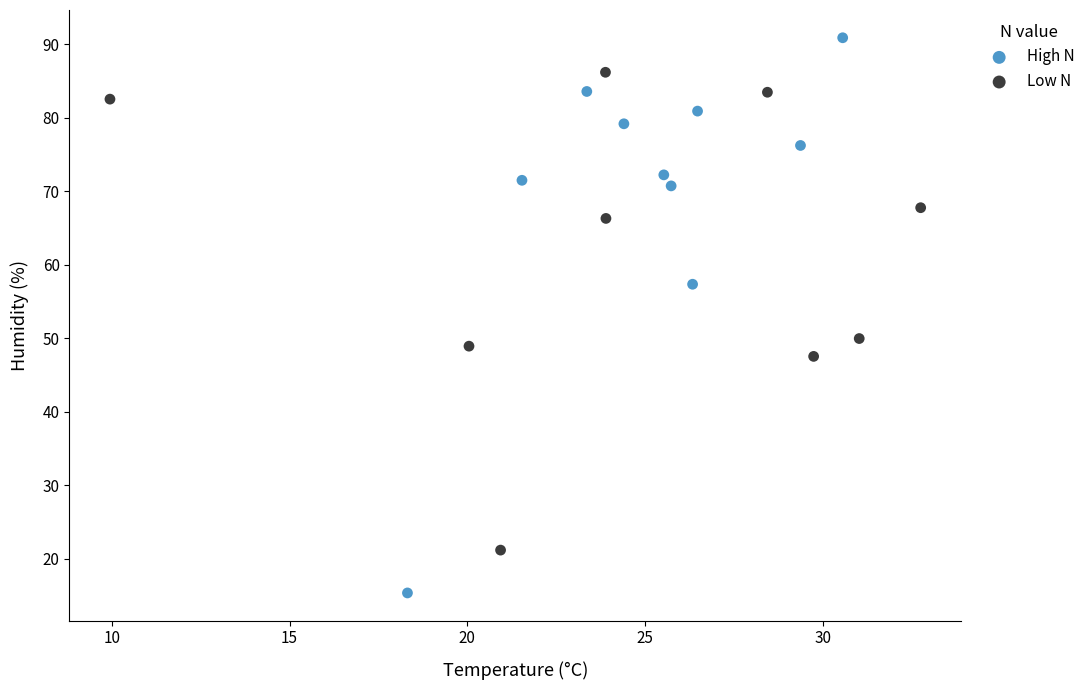

Which series contains the highest Y value?

High N